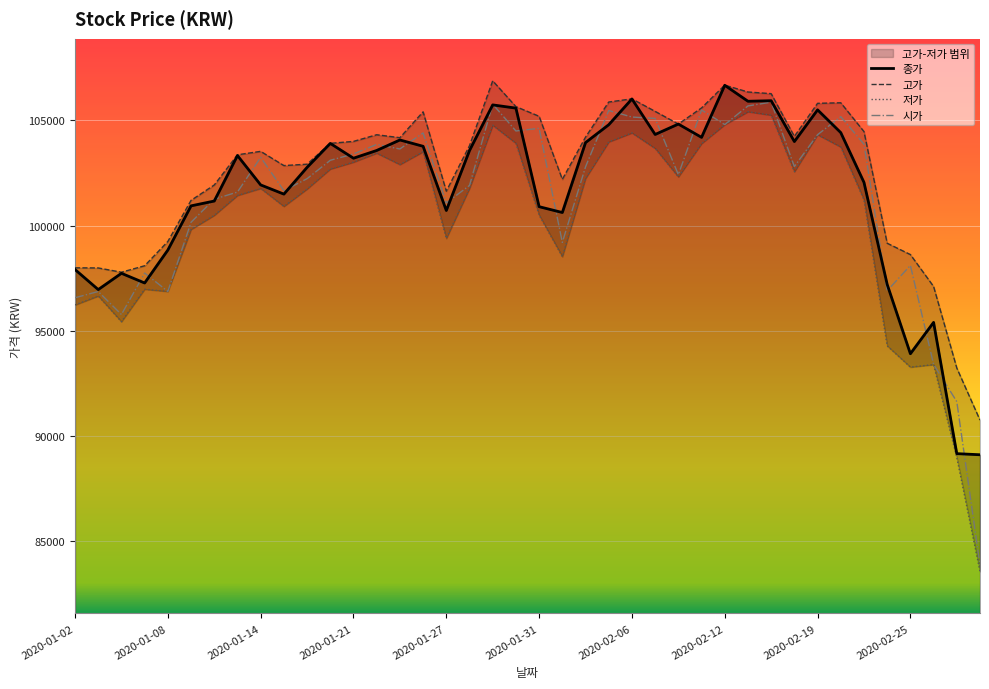

What is the lowest value of the 종가 series?

89115